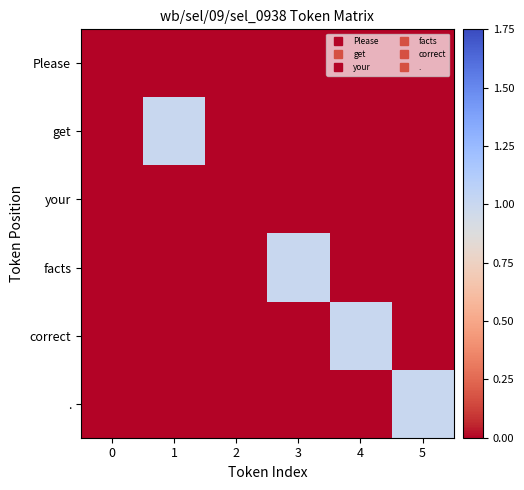

At how many categories does at least one series exceed 0?

4